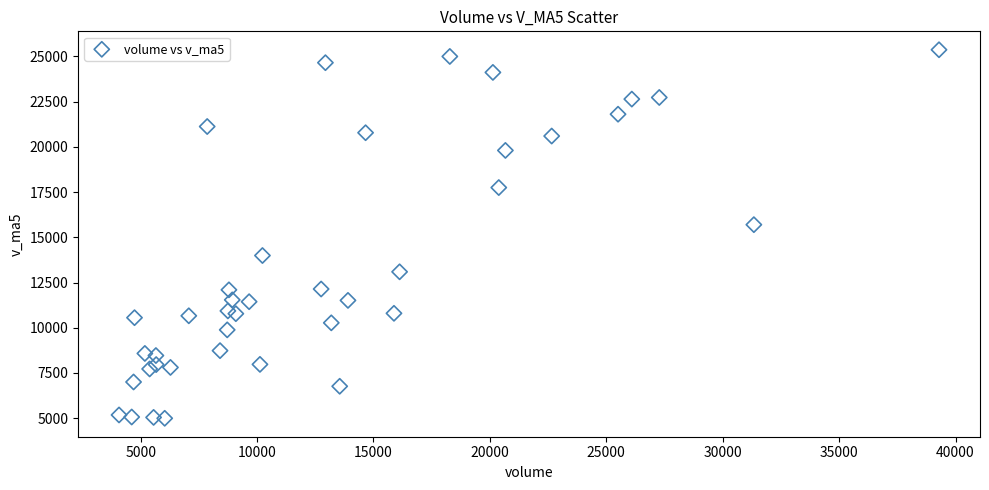

What Y value in the scatter plot is closest to 15182?

15699.8